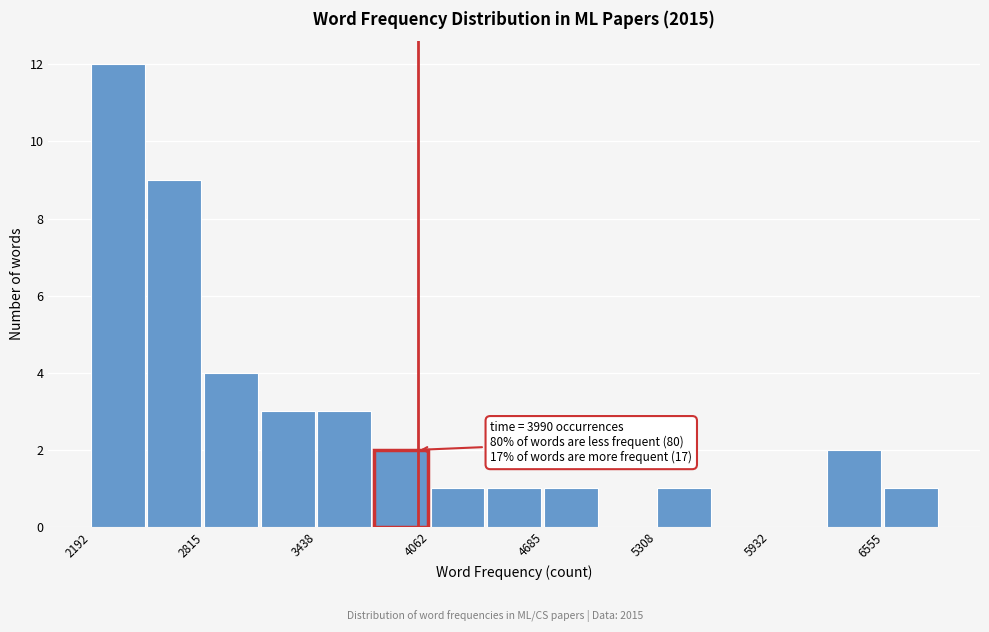

Read against the x-axis, roughly where is the centre of the tallest bar?

2300